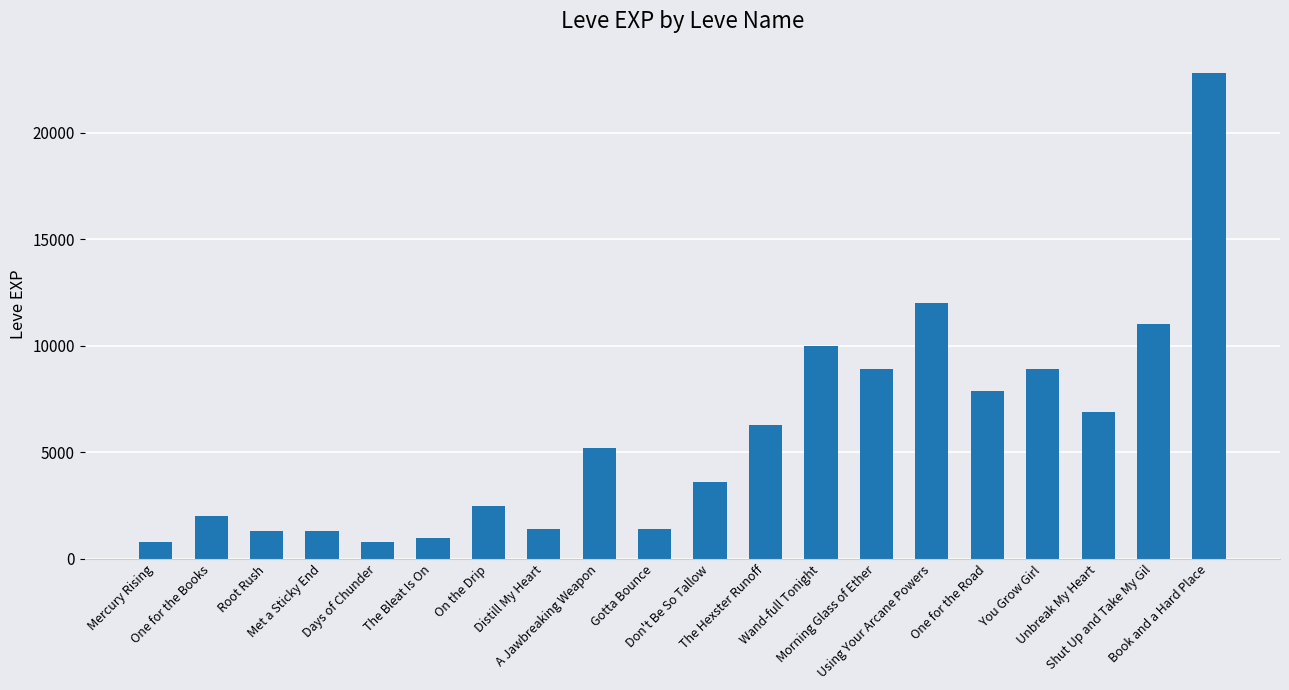

Which has a higher value, Days of Chunder or Morning Glass of Ether?

Morning Glass of Ether